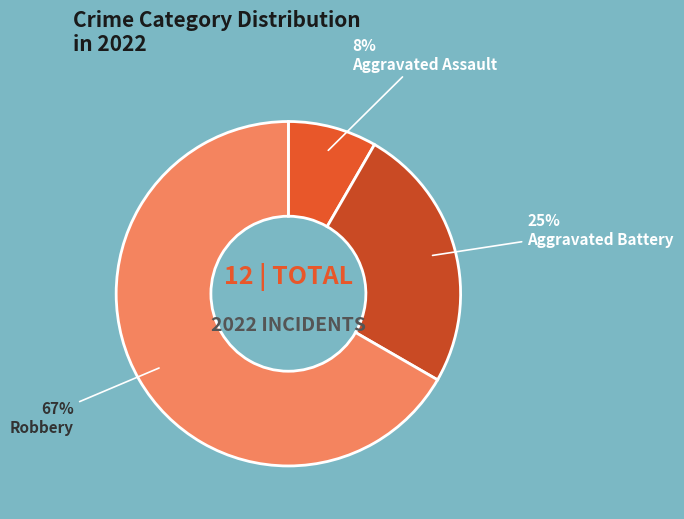

Do Aggravated Assault and Robbery together represent more than half of the pie?

Yes